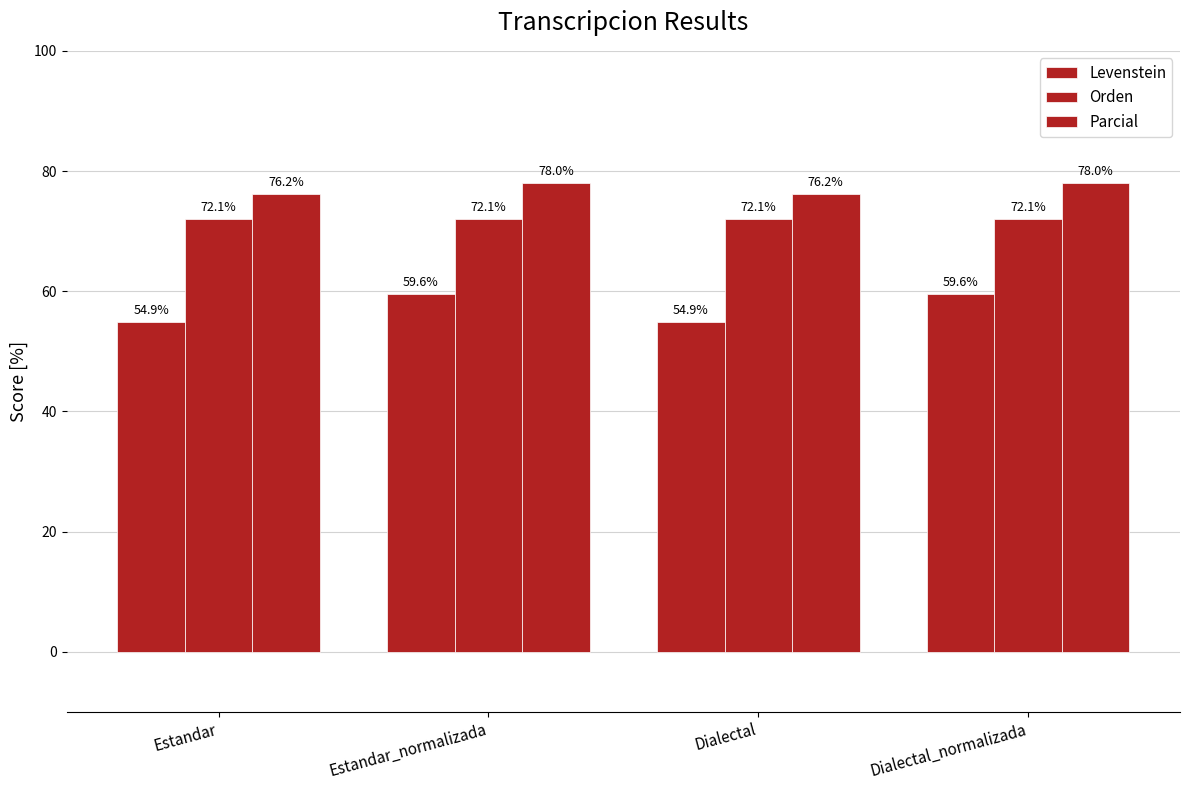

How many distinct data groups are displayed?

3